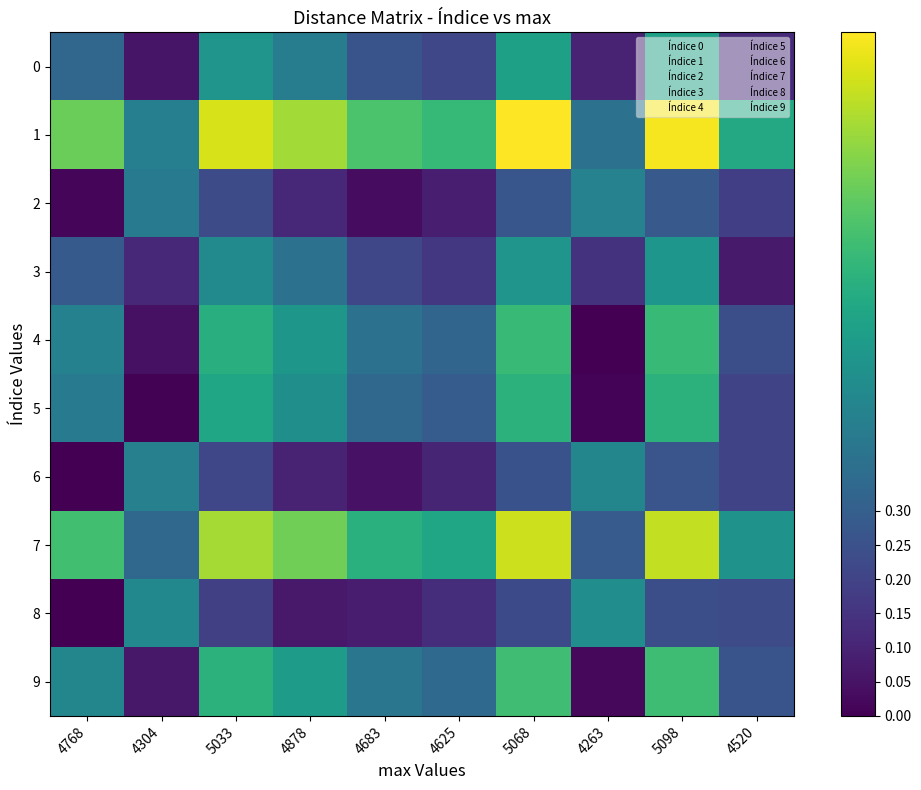

At how many categories does at least one series exceed 0?

10